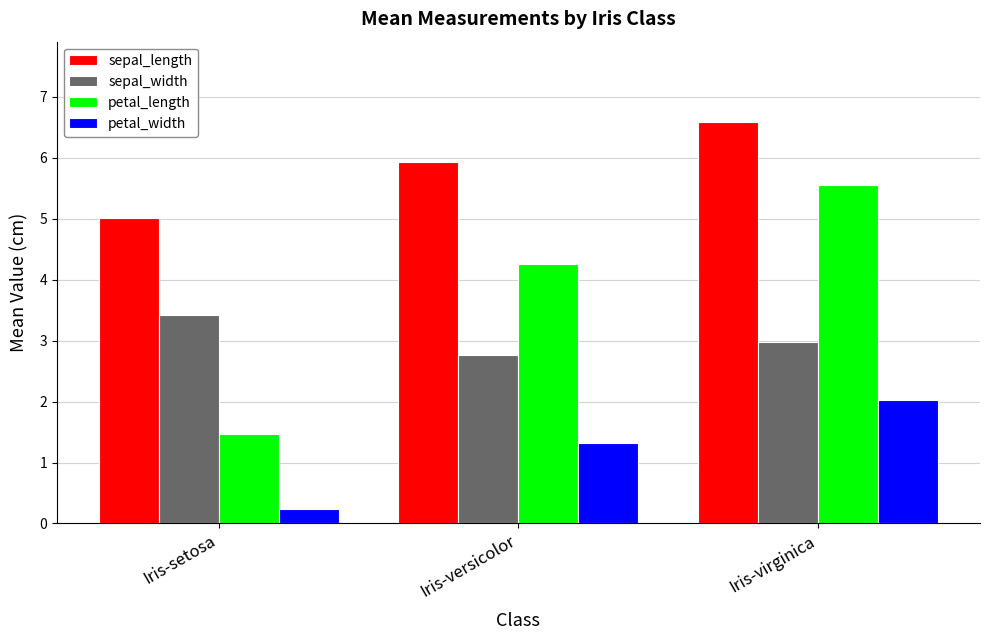

Rank the series at Iris-virginica from highest to lowest value.

sepal_length, petal_length, sepal_width, petal_width